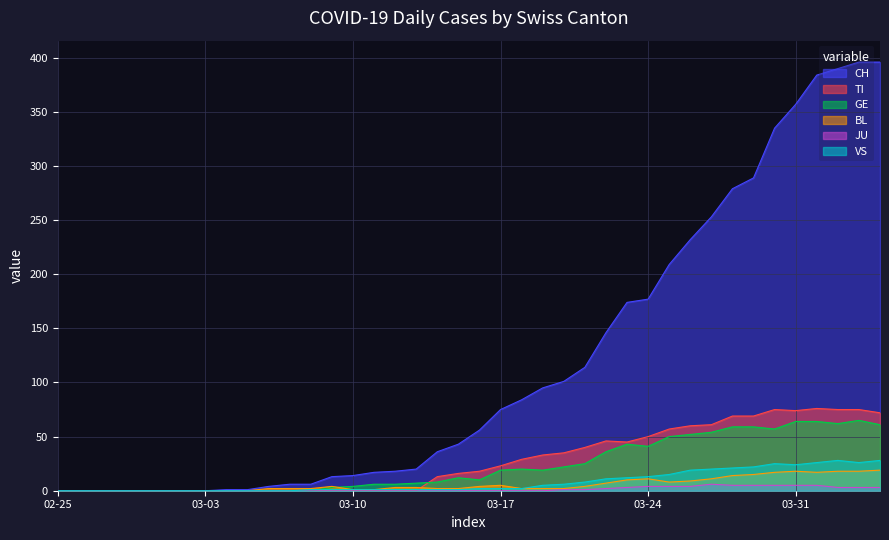

What are all the series names shown in the legend?

CH, TI, GE, BL, JU, VS